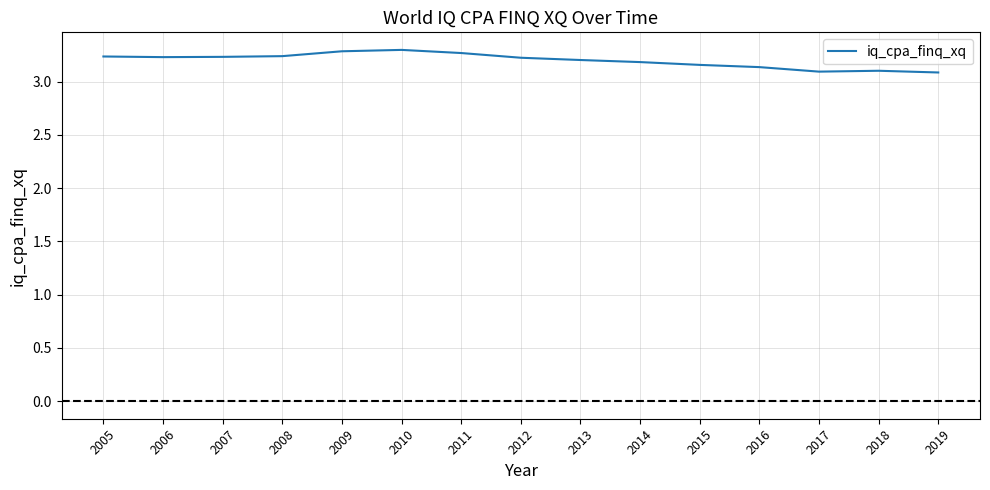

What is the greatest value displayed?

3.3